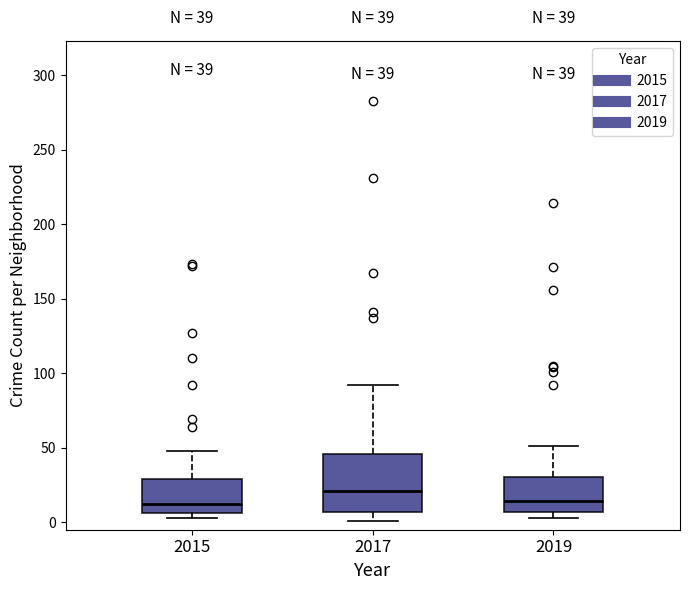

Which box's median line is the highest?

2017